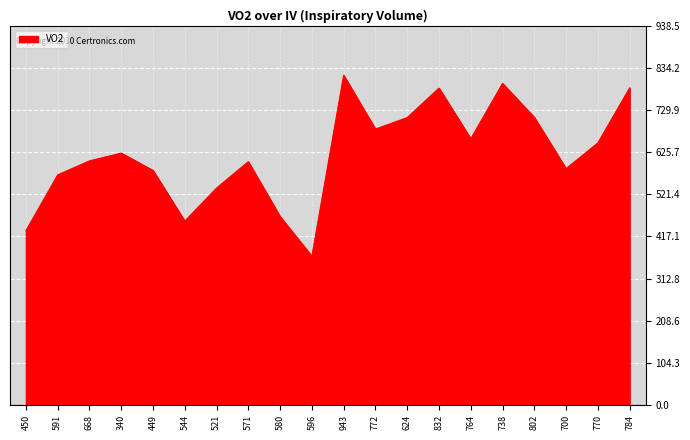

Does the chart display data point markers on the line(s)?

No